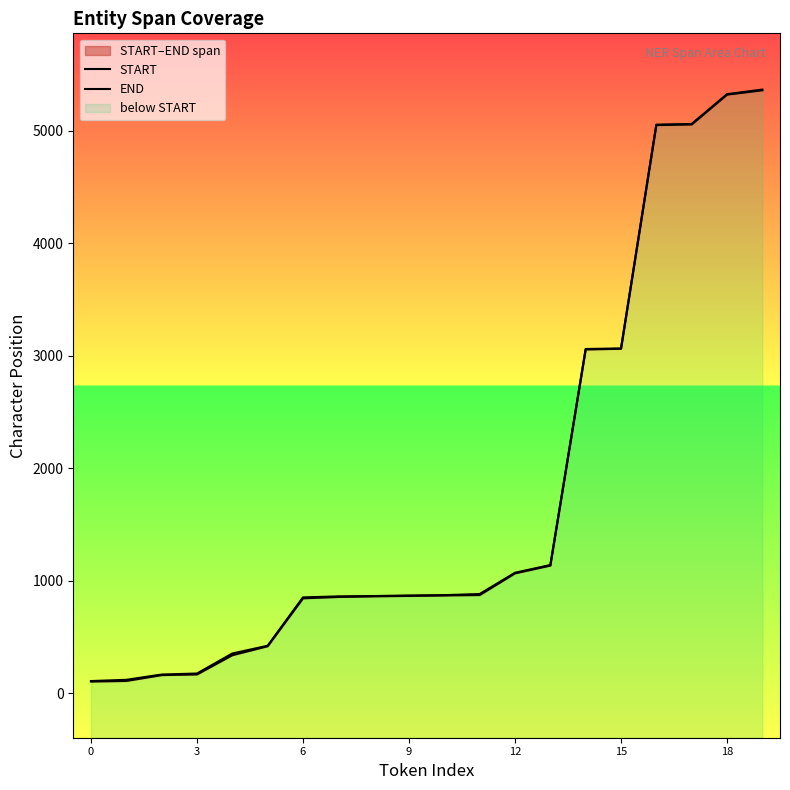

Reading right to left, extract all data points from this chart.

START: 5361	5322	5057	5051	3062	3056	1134	1065	872	869	864	861	855	843	417	337	166	160	108	103
END: 5367	5326	5061	5055	3065	3060	1139	1070	881	871	868	863	860	851	421	352	174	165	118	107